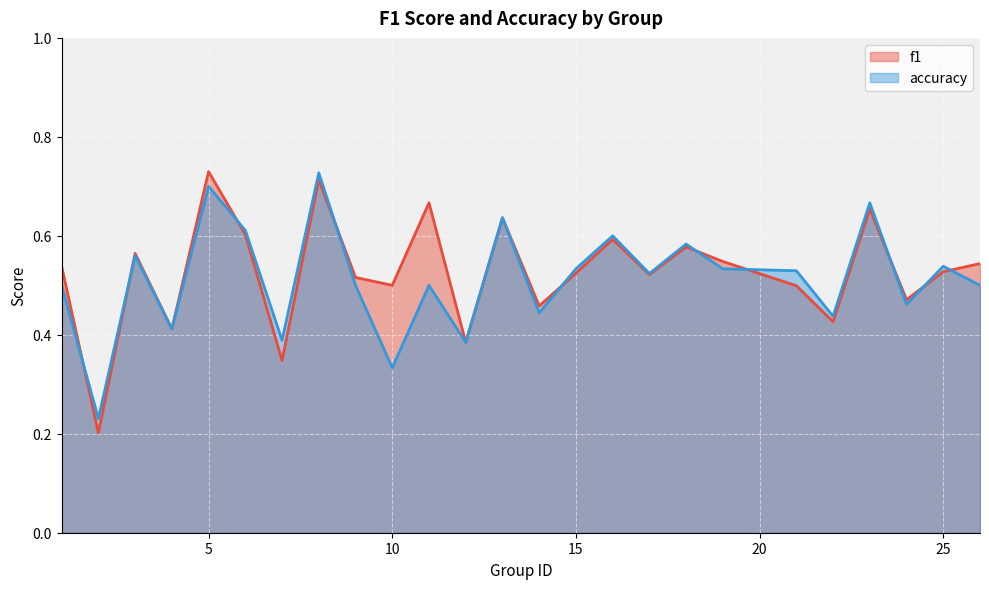

What is the difference between the maximum and minimum values in the f1 series?

0.5